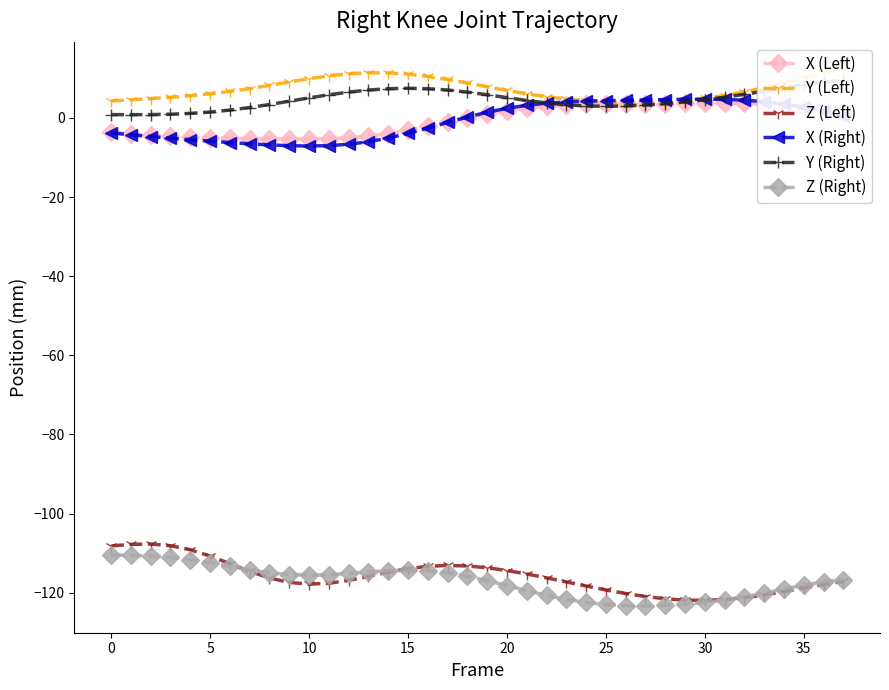

How many lines are shown in the chart?

6